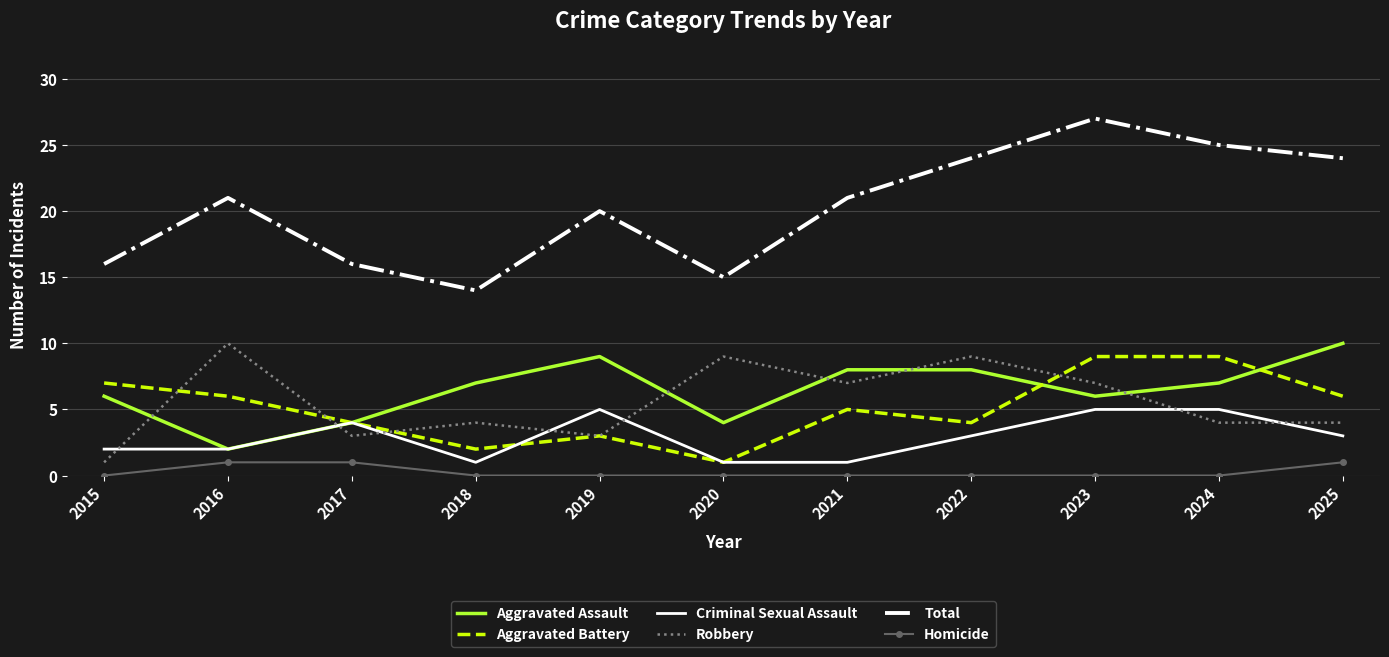

How many series are shown in this chart?

6